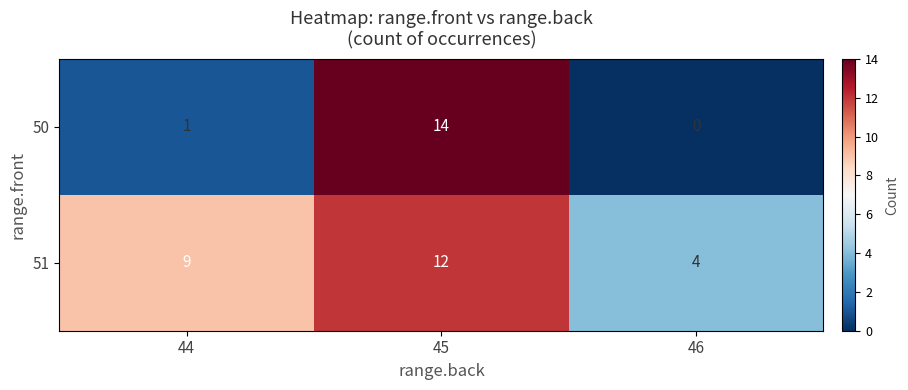

Reading right to left, what are all the values shown in this chart?

50: 0	14	1
51: 4	12	9